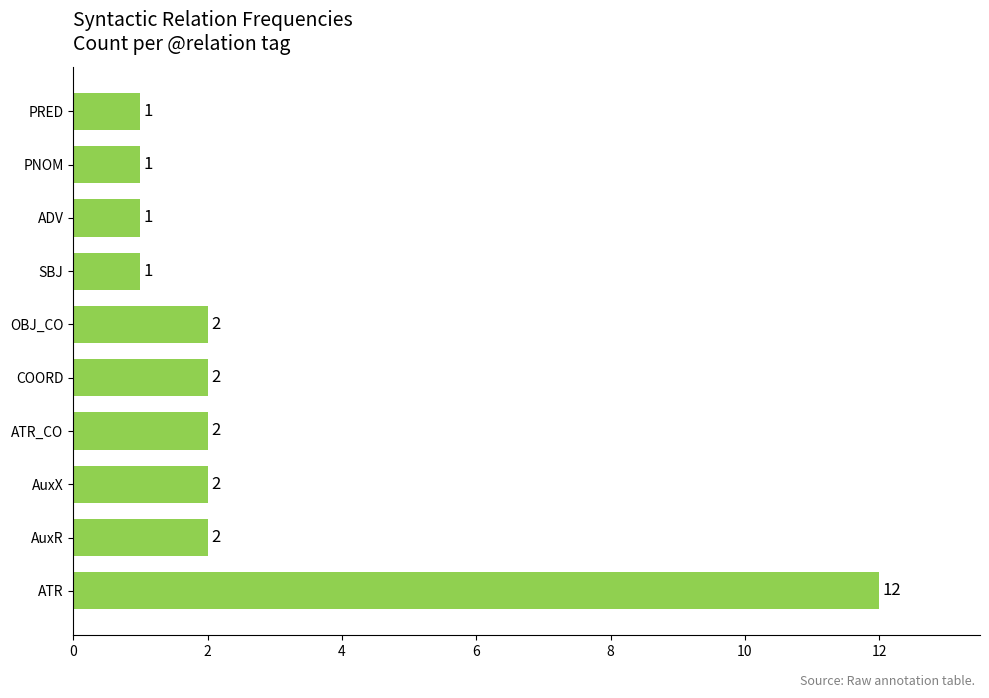

What is the average value?

3